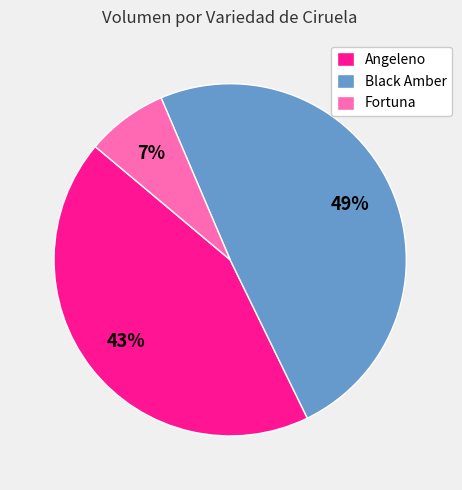

True or false: Angeleno accounts for 49% of the total.

False